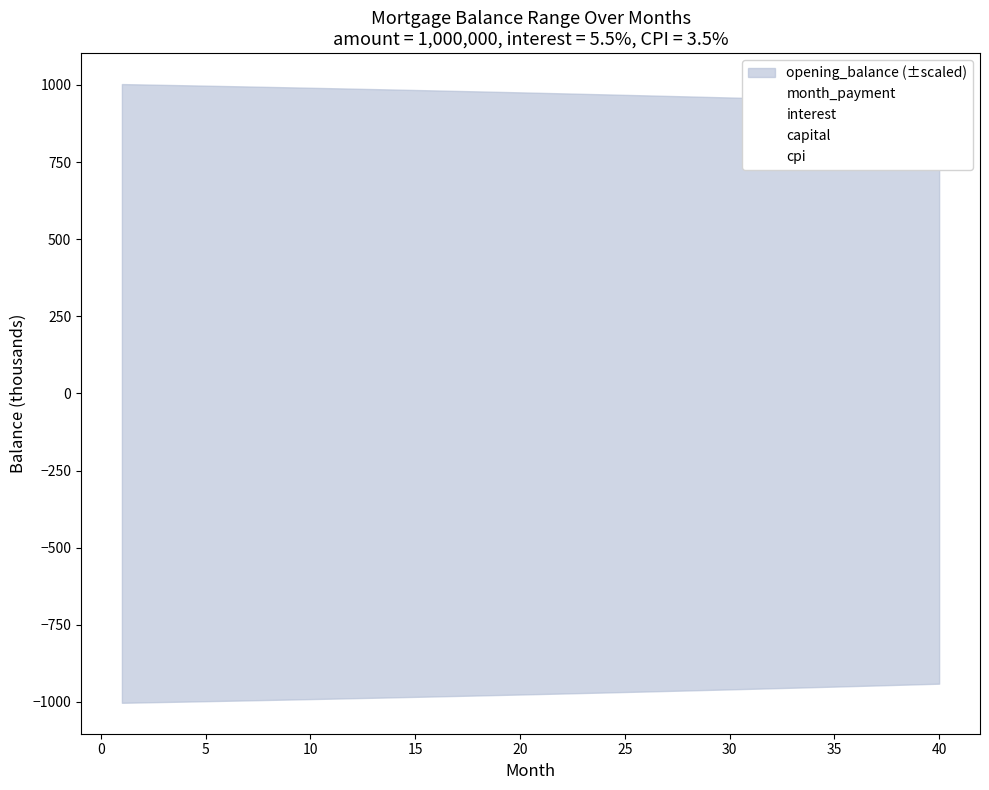

What is the maximum value for interest?

459.7